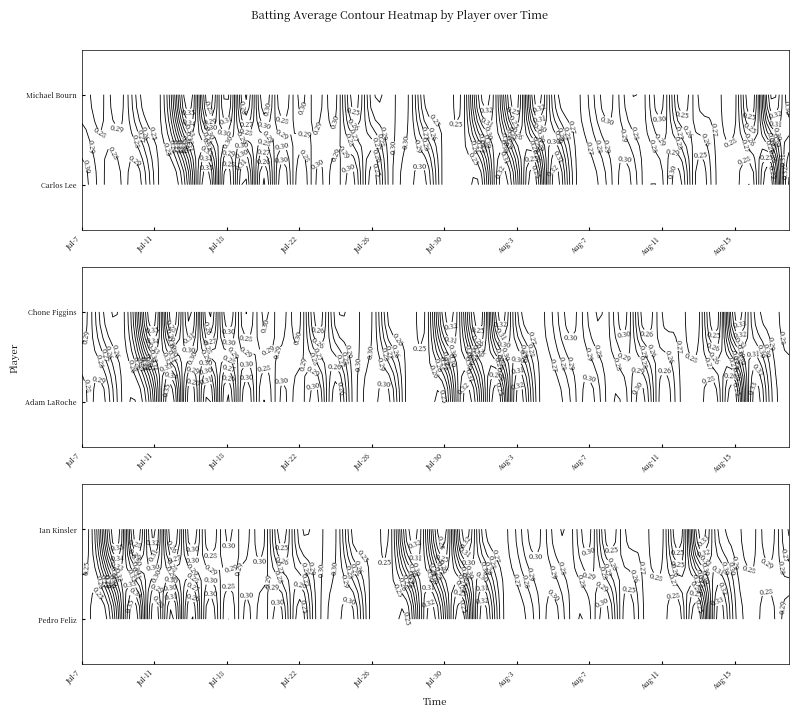

Where is Pedro Feliz nearest to the value 0?

34